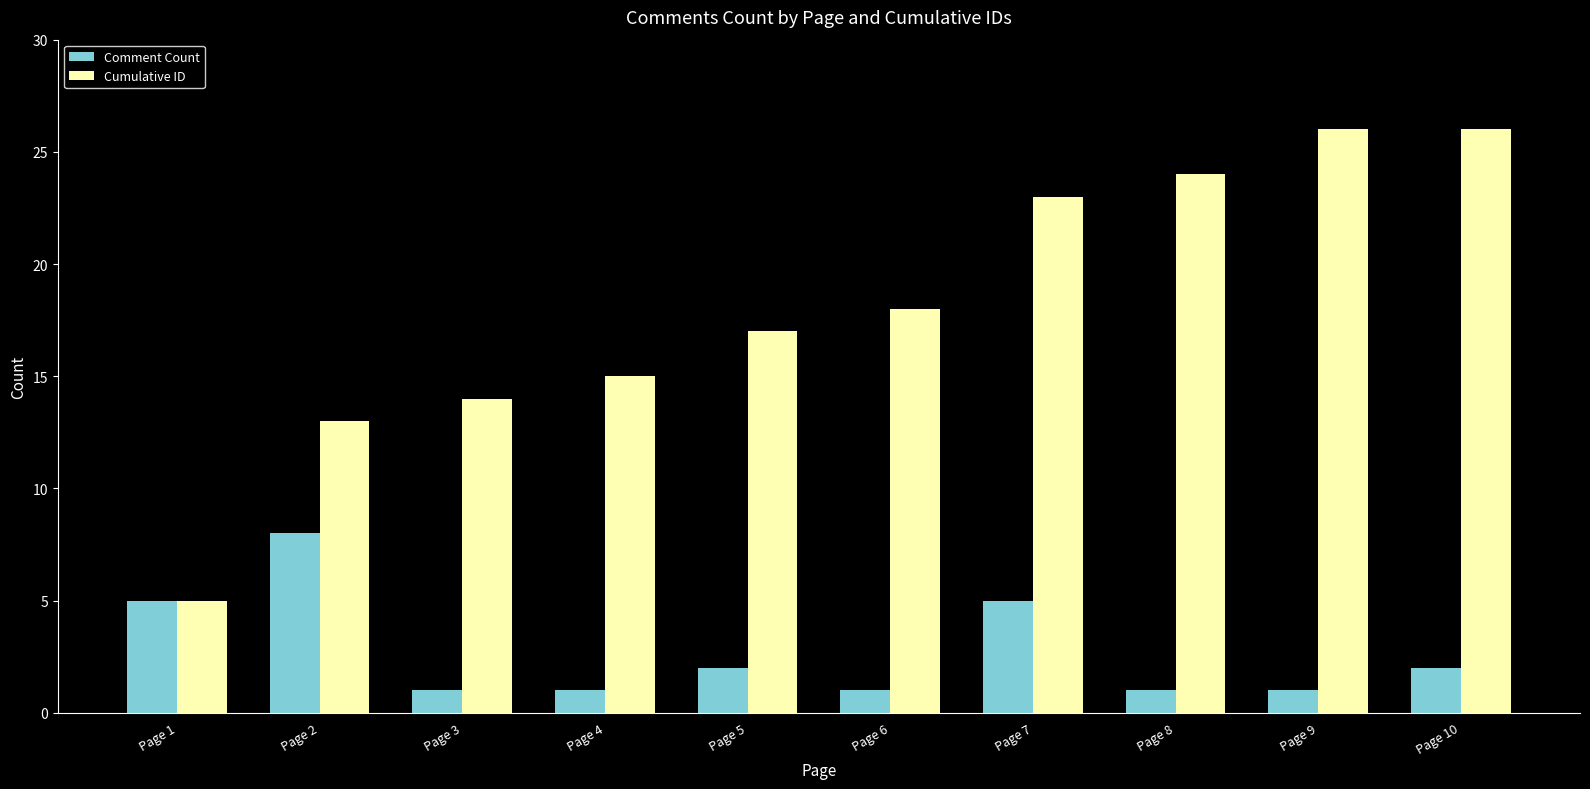

Where is Cumulative ID nearest to the value 15?

Page 4